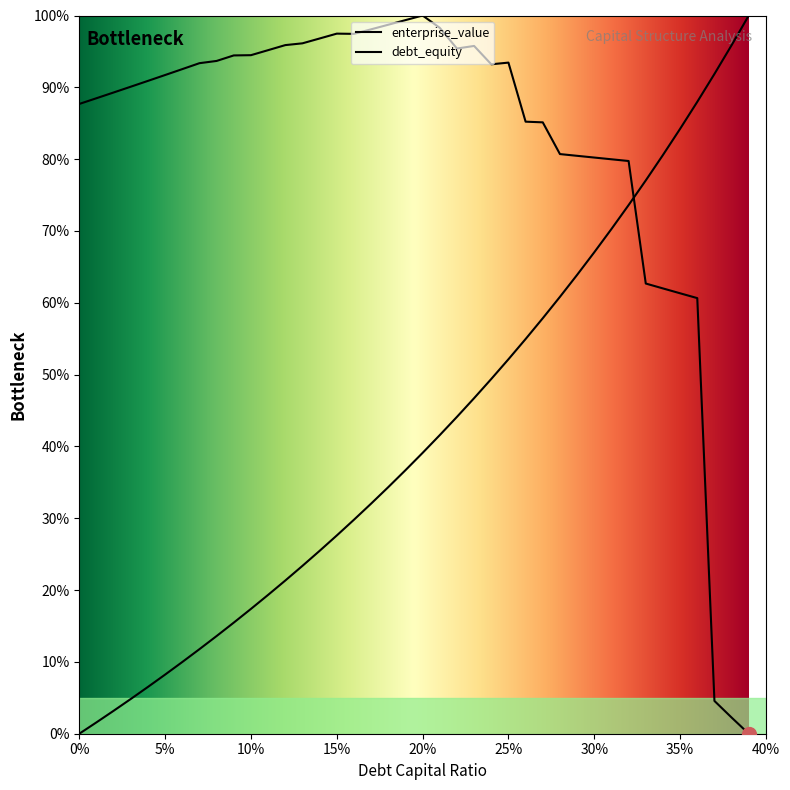

How many categories are shown in the chart?

40